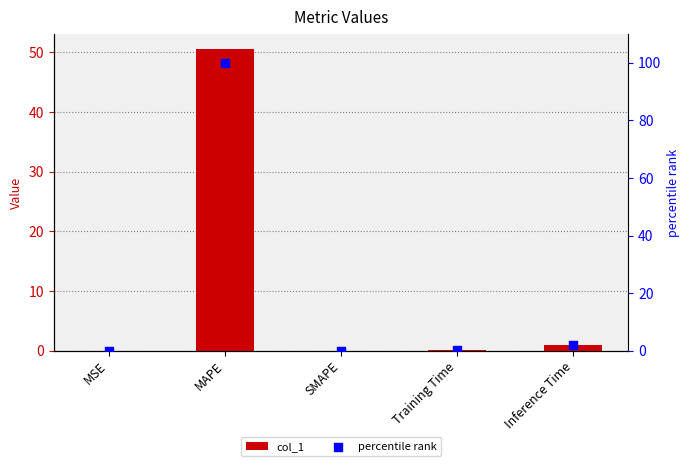

At how many categories does at least one series exceed 65?

1